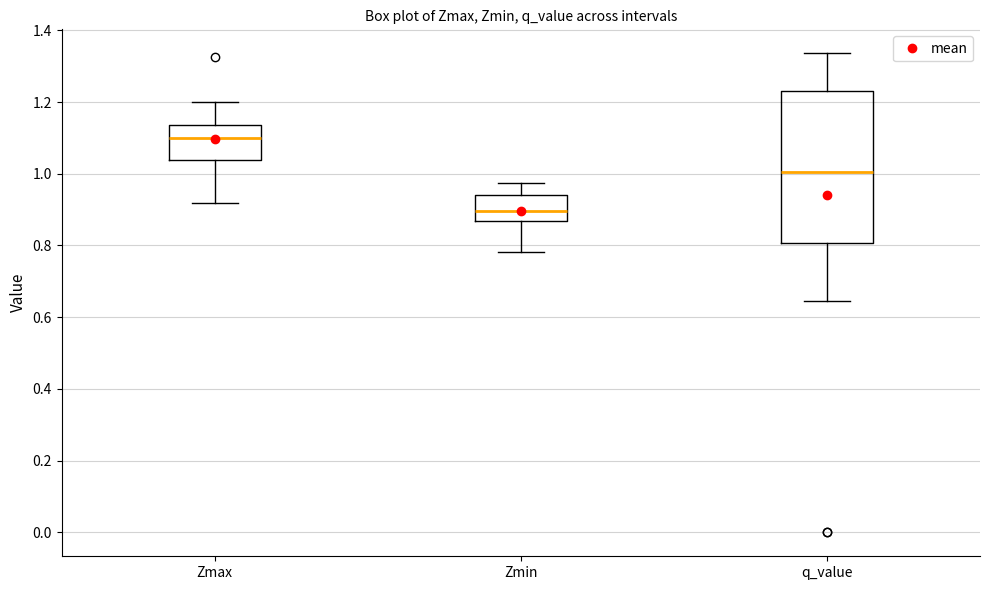

Reading left to right, transcribe this box plot: for each box, give where its median line is, the range the box spans, and where its two whiskers end, as read against the y-axis. The values are not printed on the chart, so give them approximately, as read against the axis.

Zmax: median 1.10, box 1.04 to 1.14, whiskers 0.92 to 1.20
Zmin: median 0.90, box 0.86 to 0.94, whiskers 0.78 to 0.98
q_value: median 1.00, box 0.80 to 1.22, whiskers 0.64 to 1.34